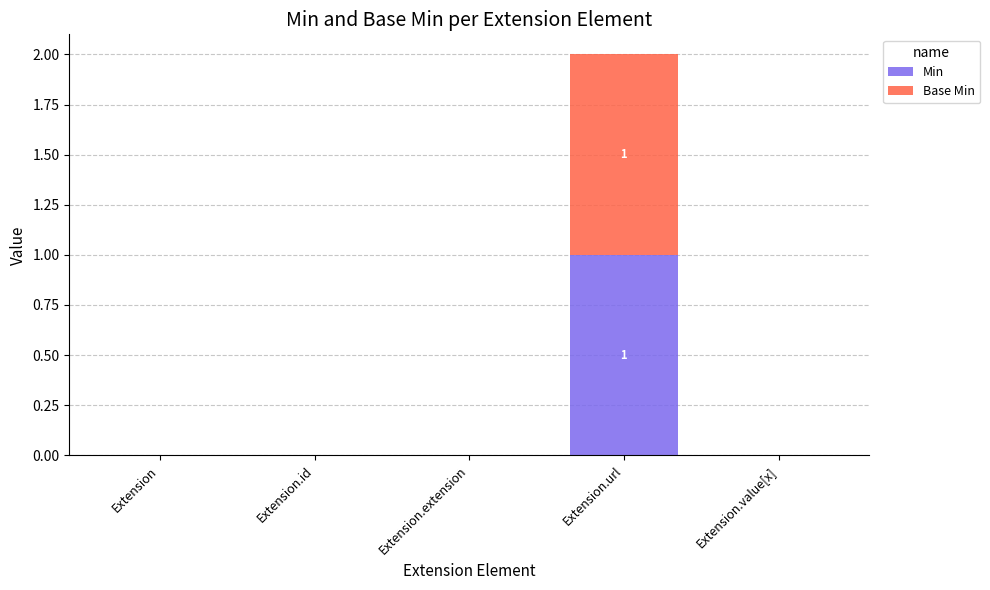

Is it true that Min equals 0 at Extension?

True